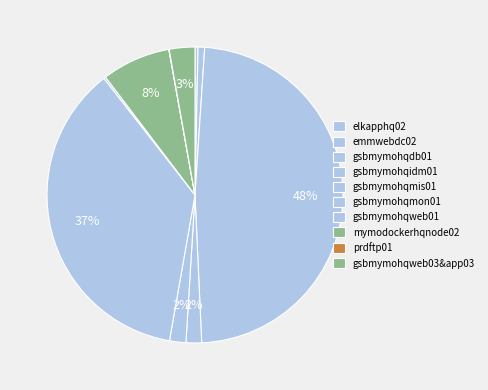

Is it true that gsbmymohqweb03&app03 is 3% of the pie?

True